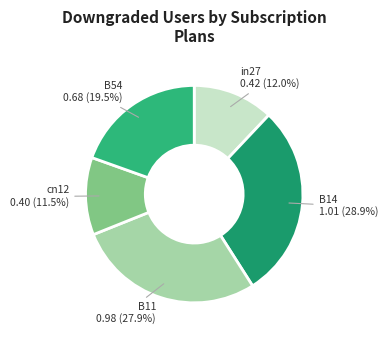

Which slice is the largest?

B14